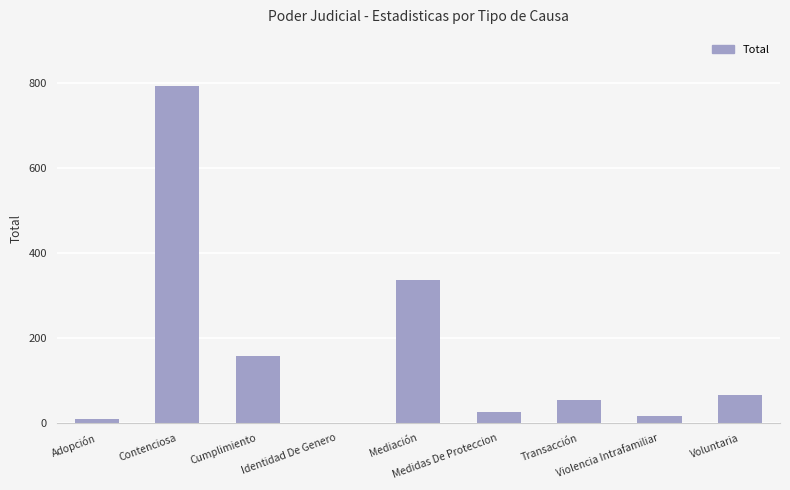

What is the sum of all values?

1461